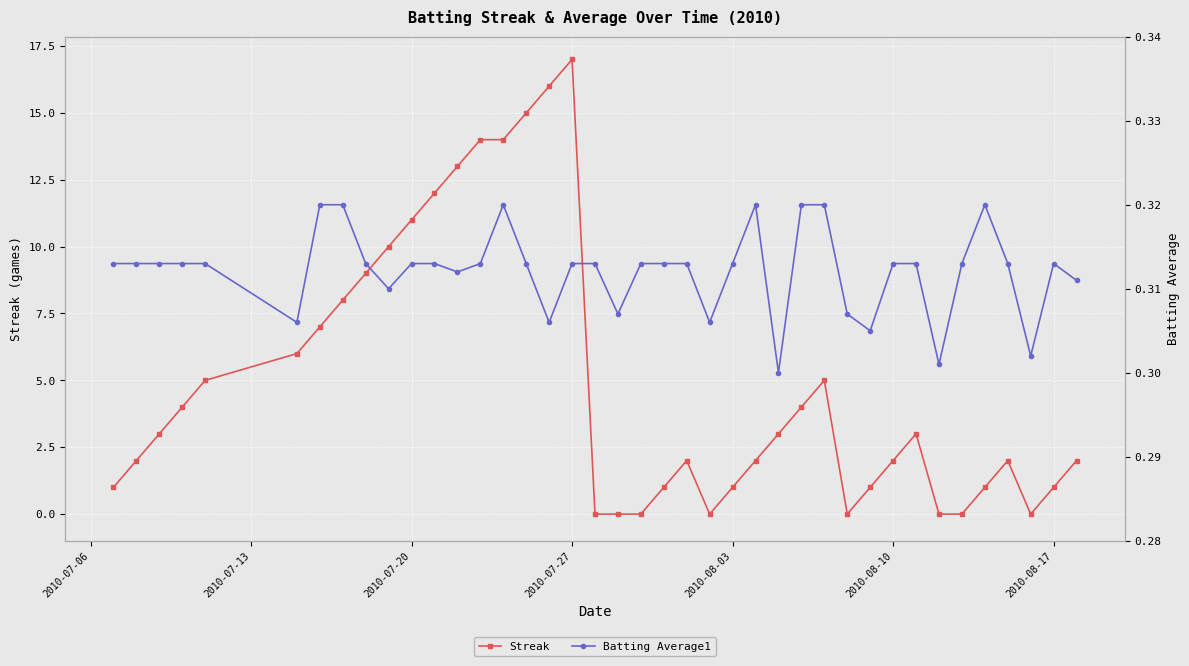

How many distinct data groups are displayed?

2